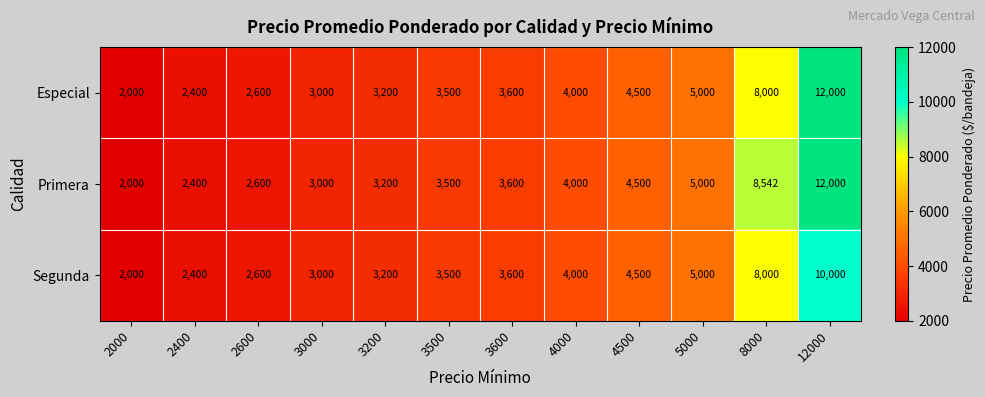

Which series has the largest total across all categories?

Primera